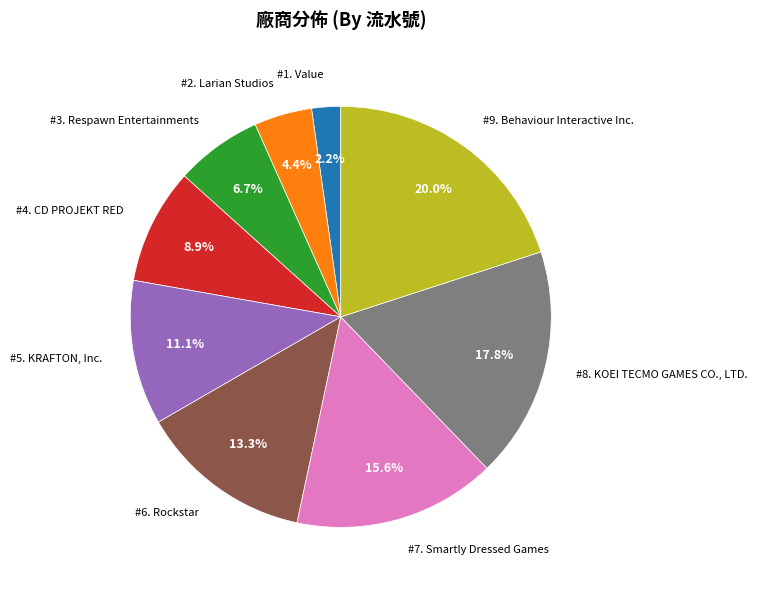

Is there a majority slice in this chart?

No